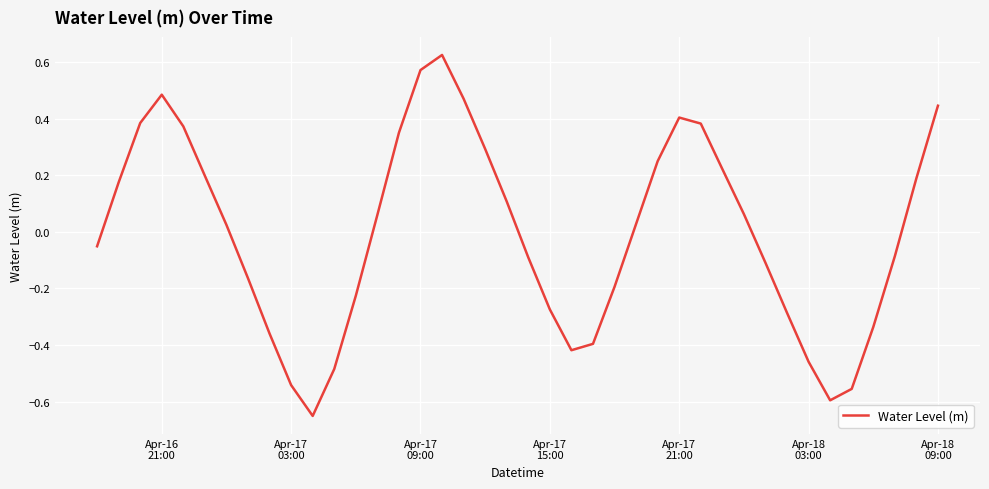

What is the difference between the maximum and minimum values?

1.3